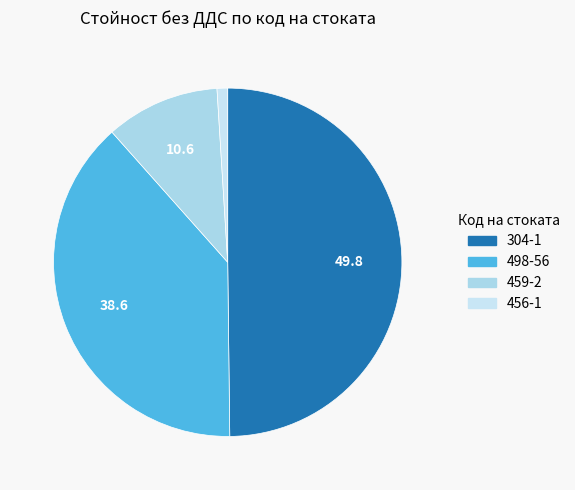

How many slices are in this pie chart?

4